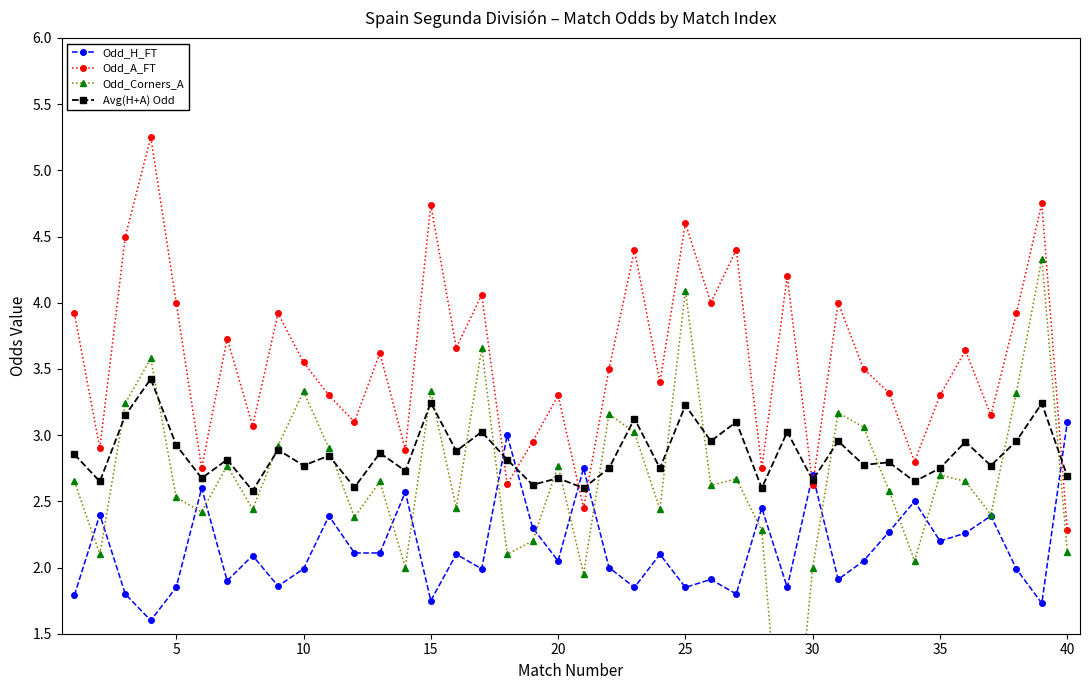

In Odd_H_FT, how many points are higher than both neighbors (excluding endpoints)?

14